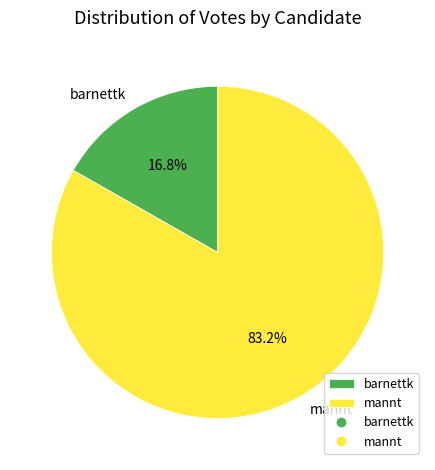

Is it true that mannt is 93% of the pie?

False